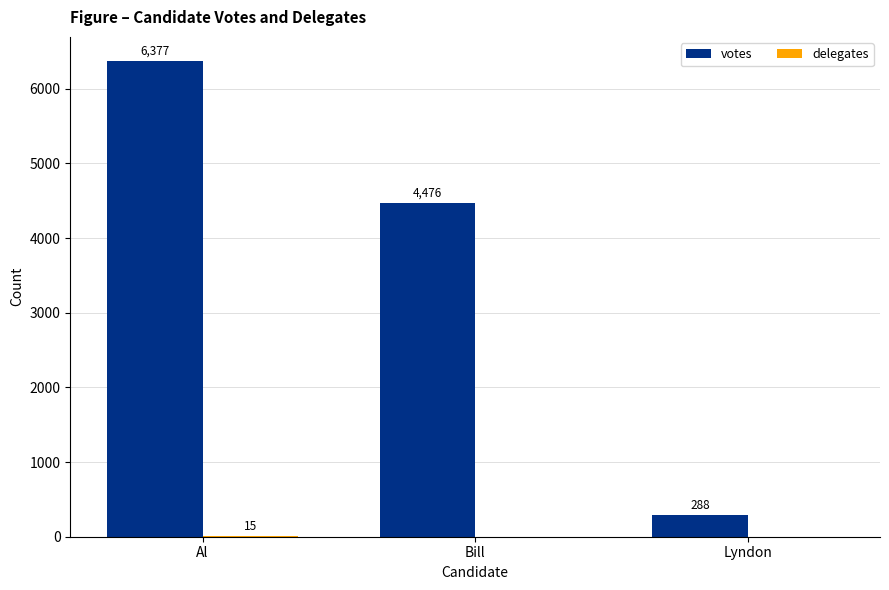

Count the number of categories in the chart.

3